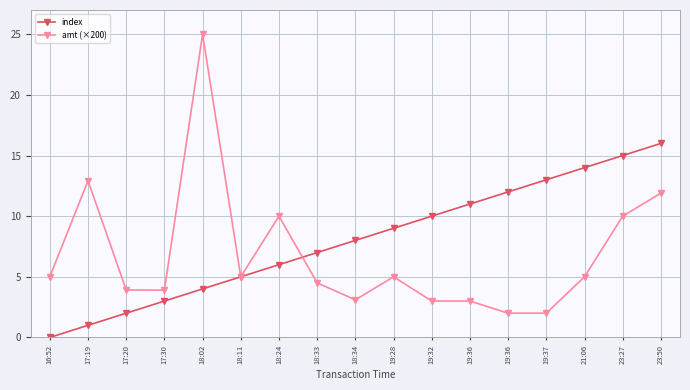

In amt (×200), how many points are lower than both neighbors (excluding endpoints)?

3